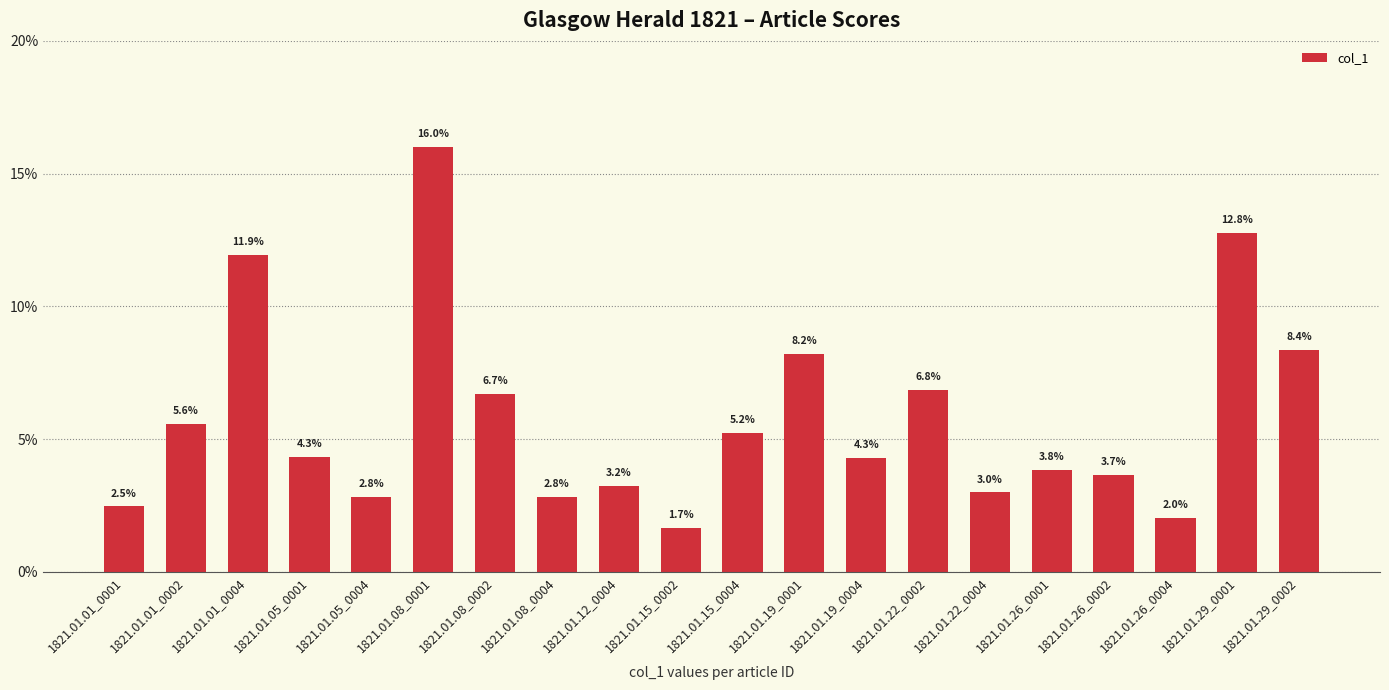

Are the bars horizontal?

No